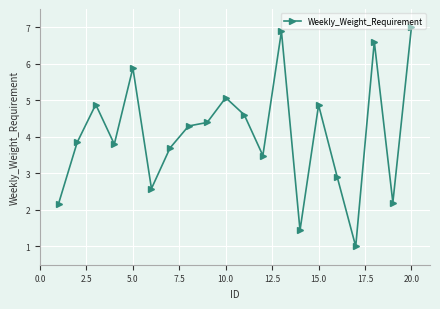

What is the sum of all values?

81.6